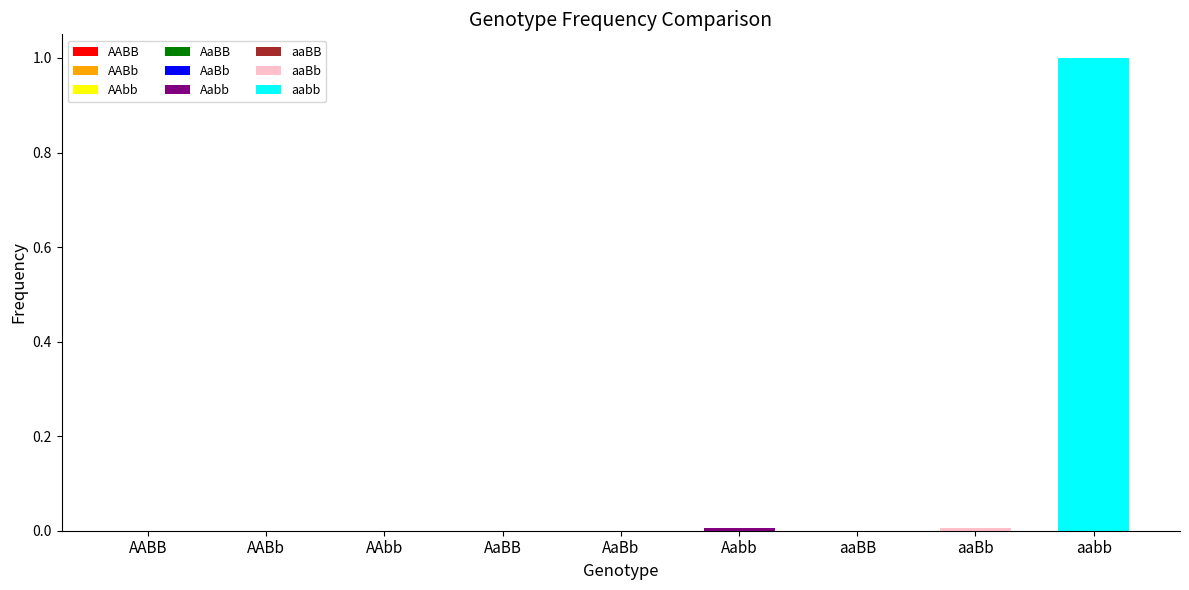

True or false: the data shows 0.0 at AaBB.

True